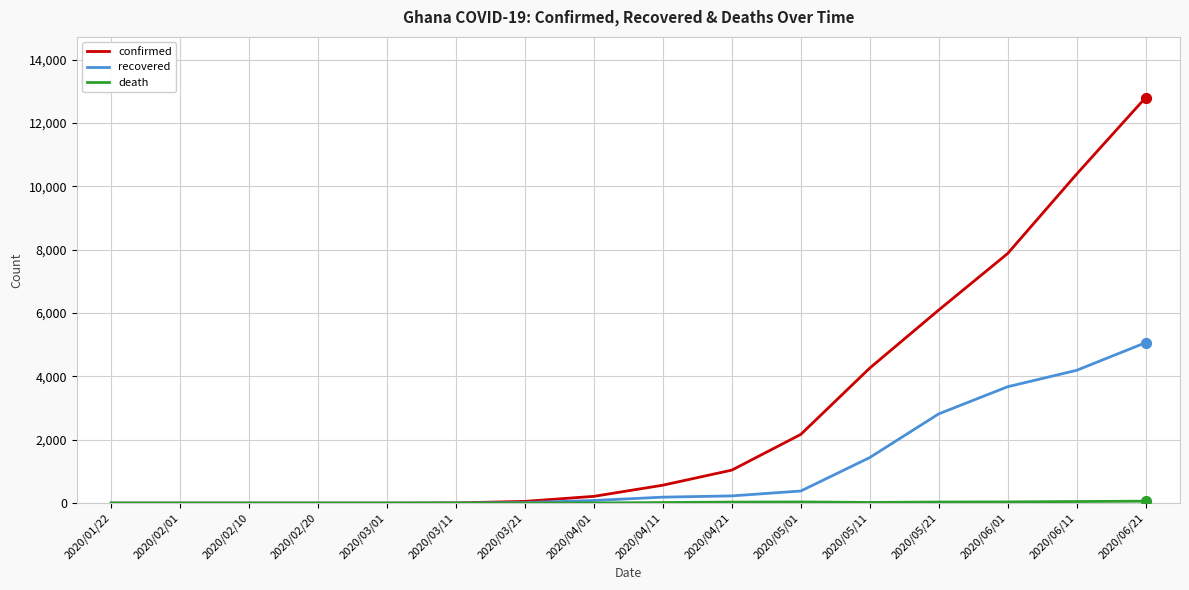

Between 2020/02/10 and 2020/05/11, which series saw the biggest shift?

confirmed